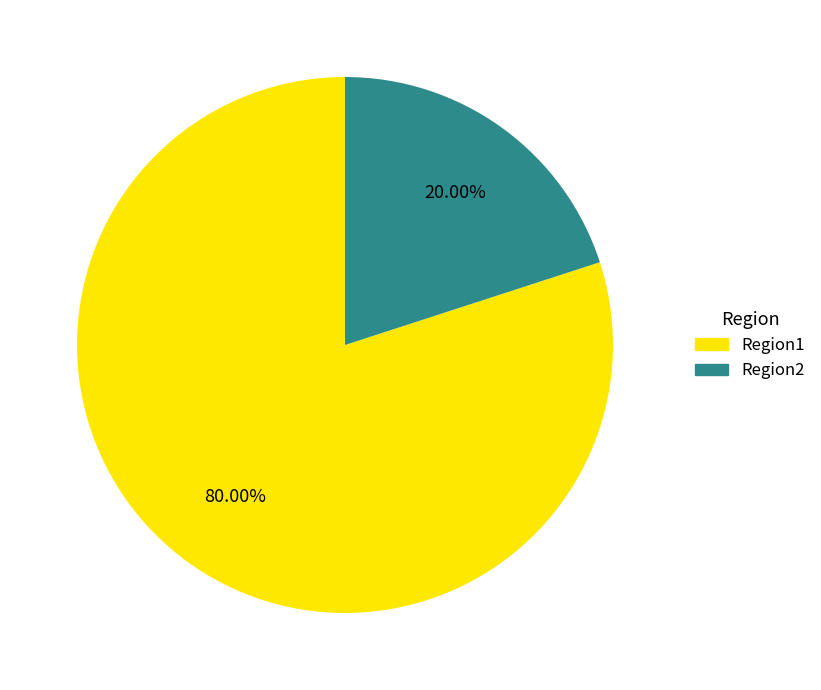

Is it true that Region1 is 80% of the pie?

True